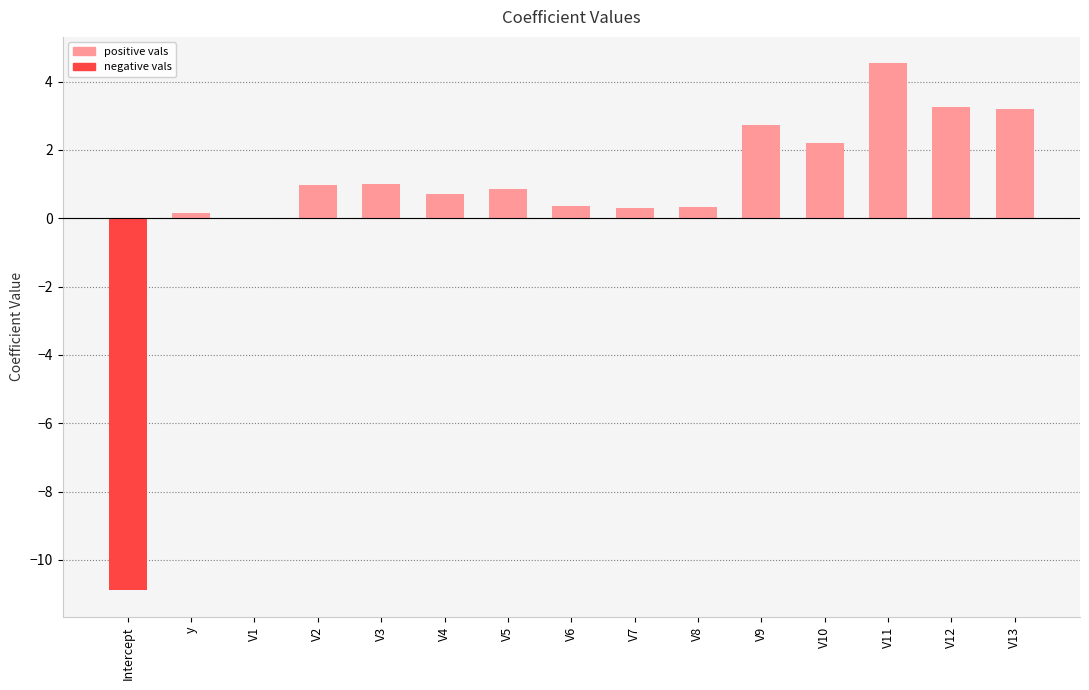

Which has a higher value, V7 or V1?

V7